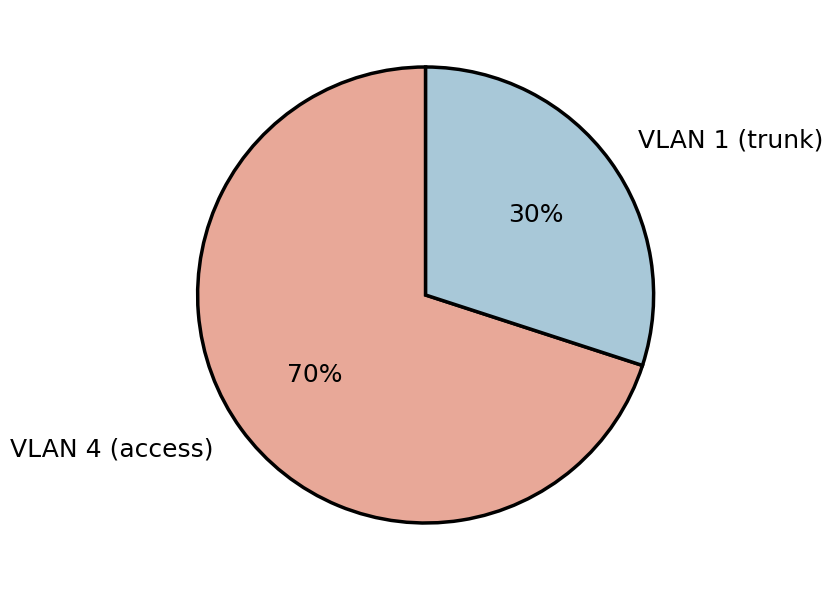

True or false: VLAN 4 (access) accounts for 79% of the total.

False